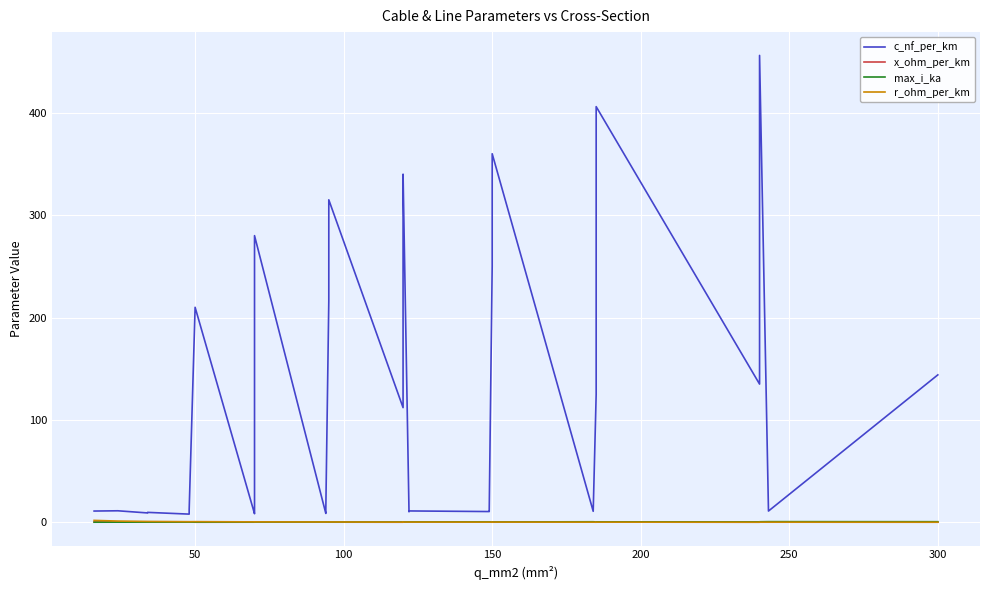

What is the difference between the maximum and minimum values in the max_i_ka series?

0.5